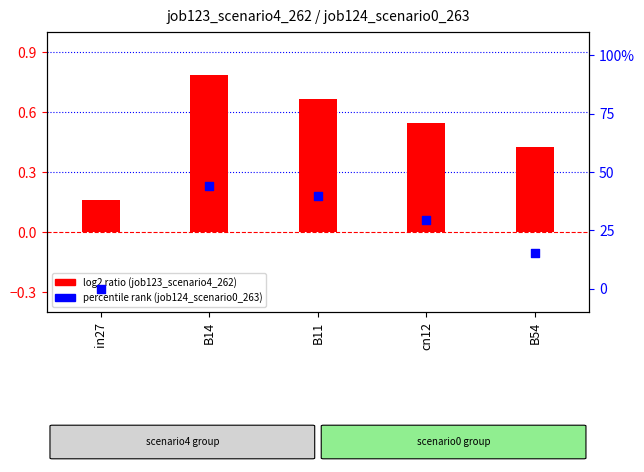

Which series has the widest spread of Y values?

job123_scenario4_262